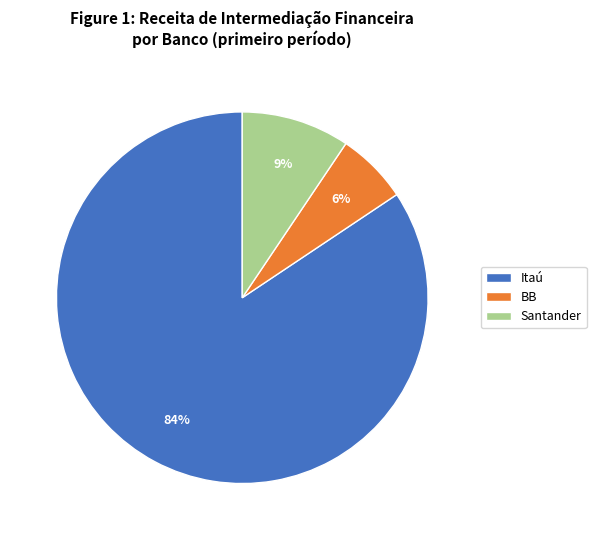

Does Itaú represent more than half of the total?

Yes